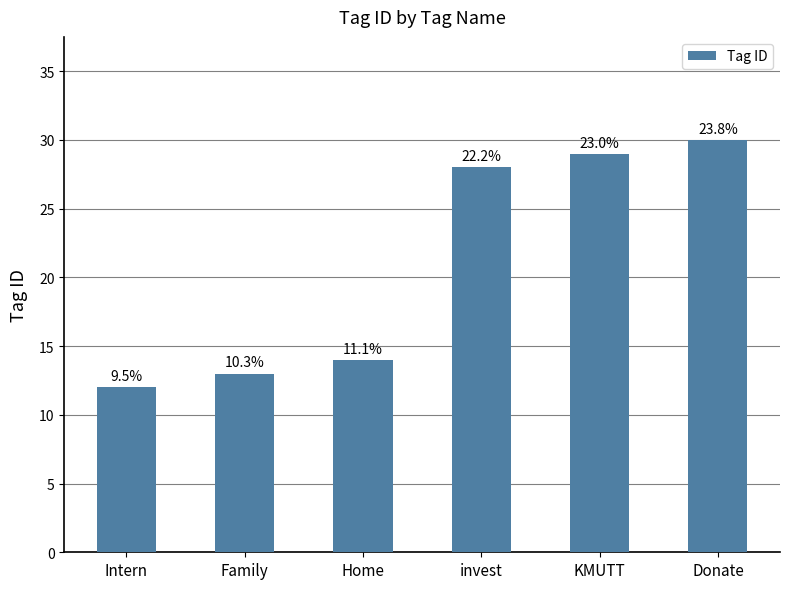

Rank the categories by value from highest to lowest.

Donate, KMUTT, invest, Home, Family, Intern